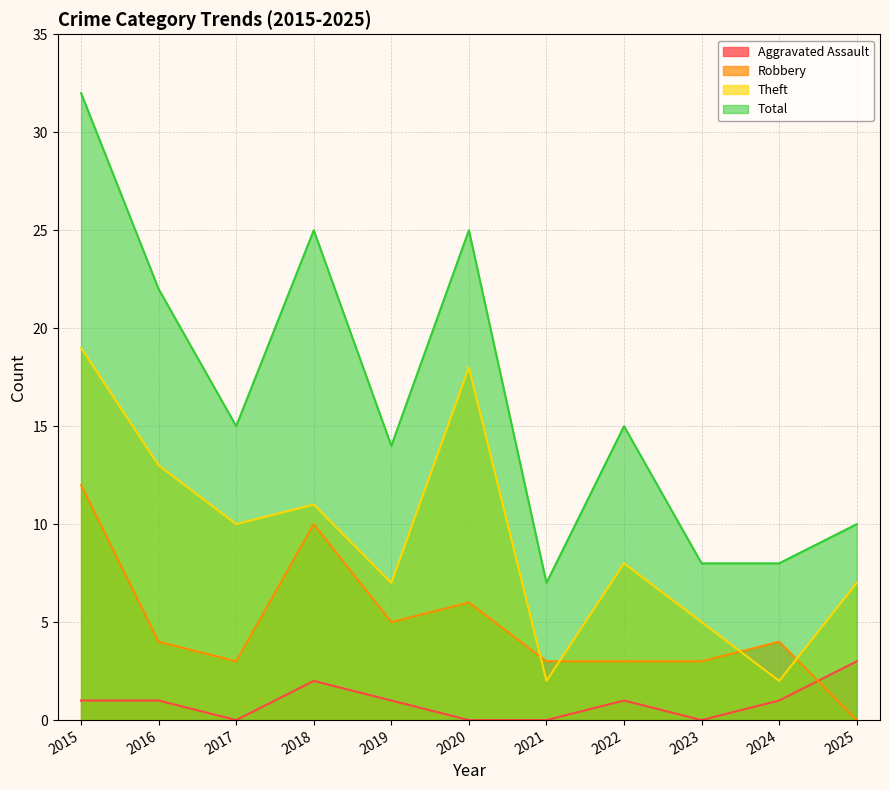

Which label corresponds to the largest value in the chart?

2015